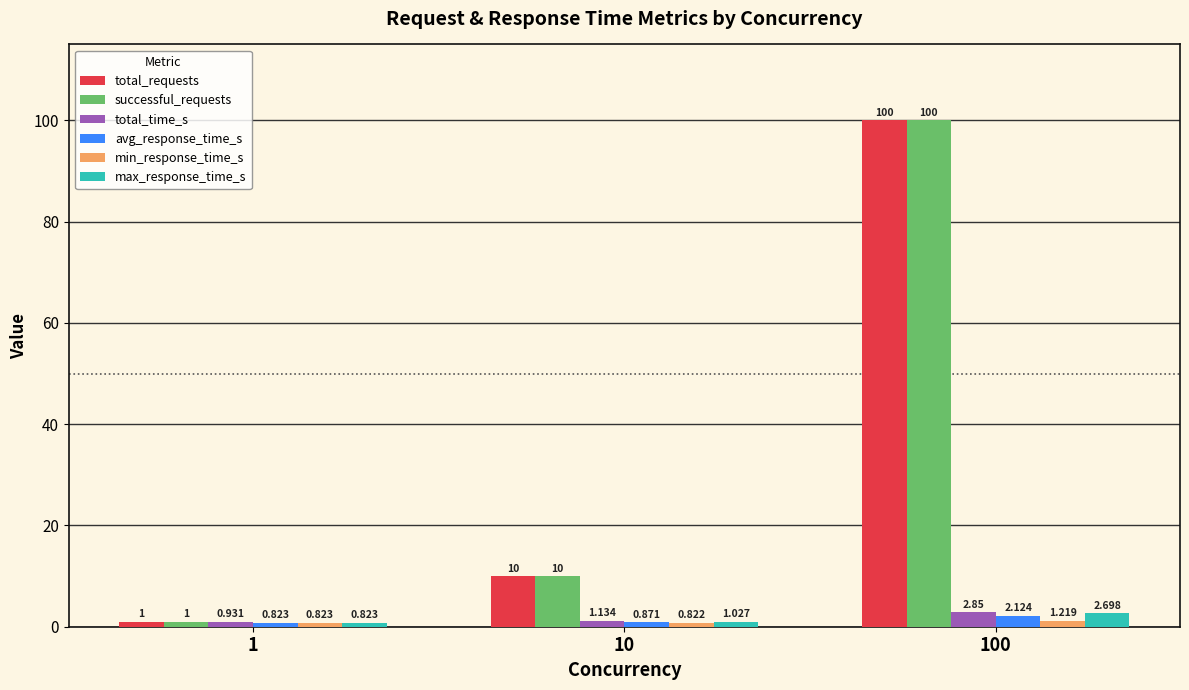

What is the minimum value for avg_response_time_s?

0.8